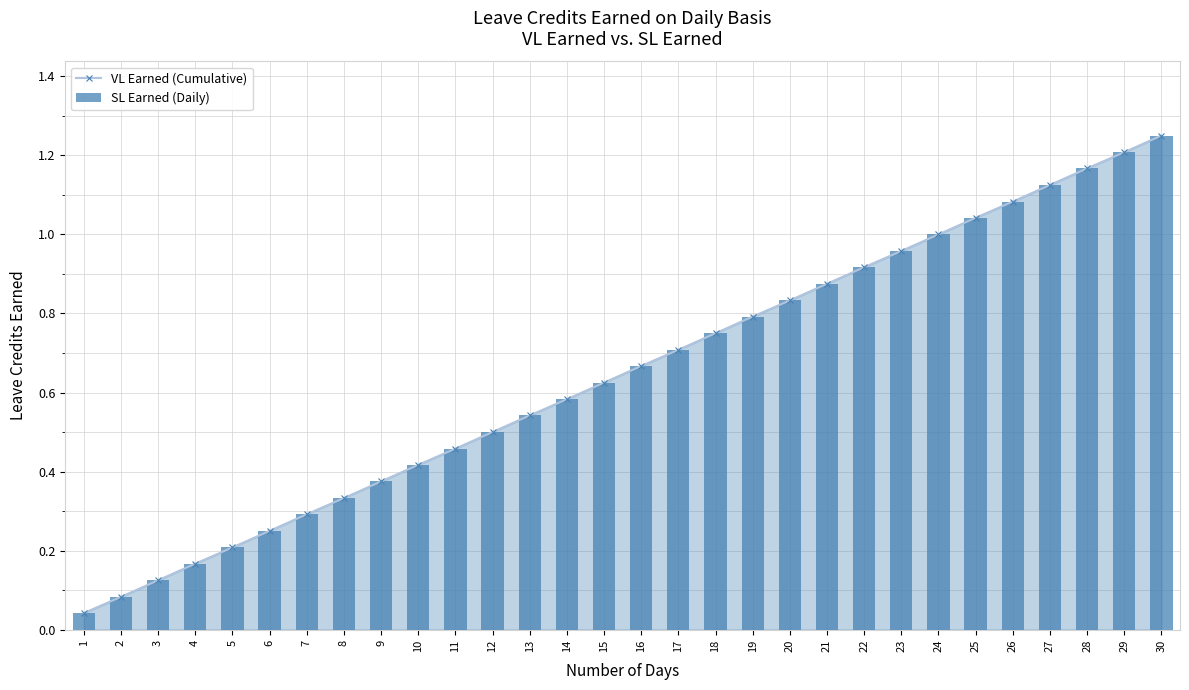

Which series has the widest spread of values?

VL Earned (Cumulative)